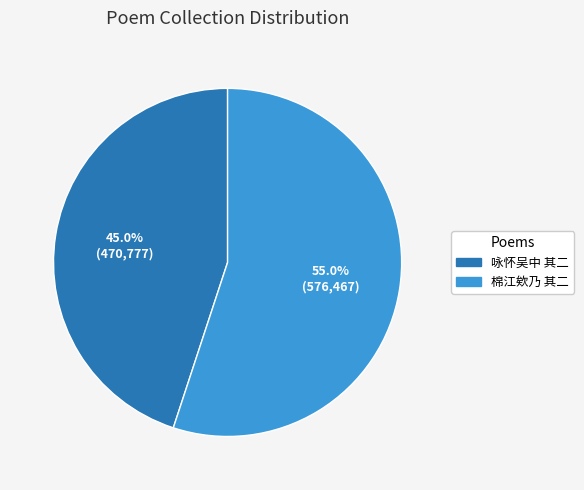

Is there a majority slice in this chart?

Yes